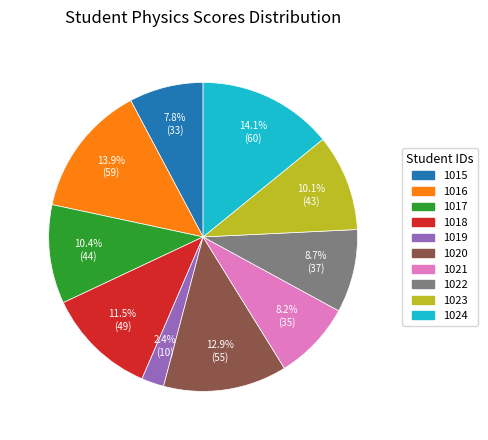

Does 1016 represent more than half of the total?

No